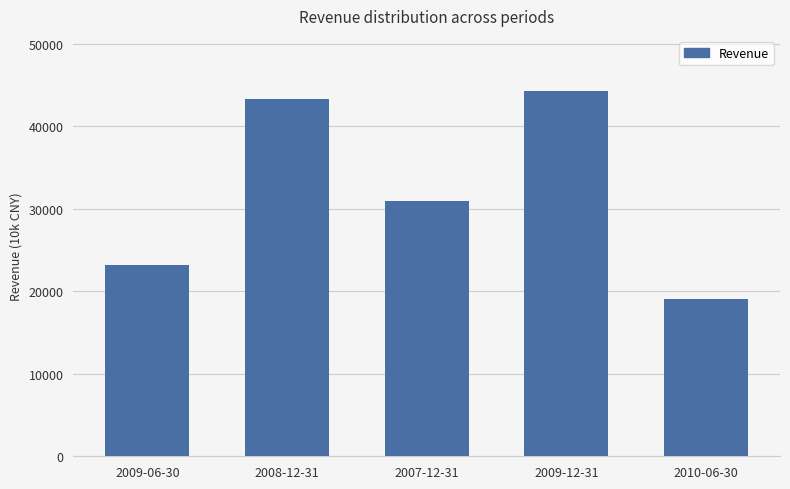

What is the label of the 1st bar from the right?

2010-06-30